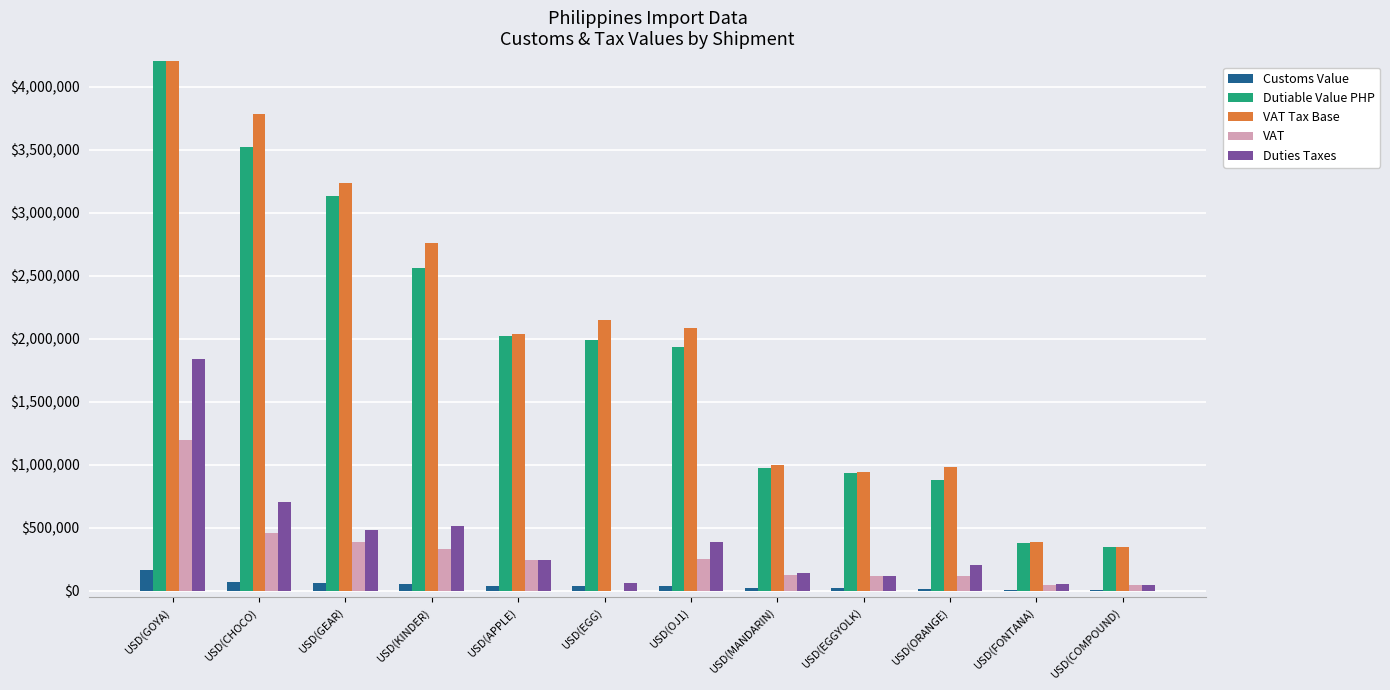

What value does the Customs Value series have at USD(EGGYOLK)?

18990.0